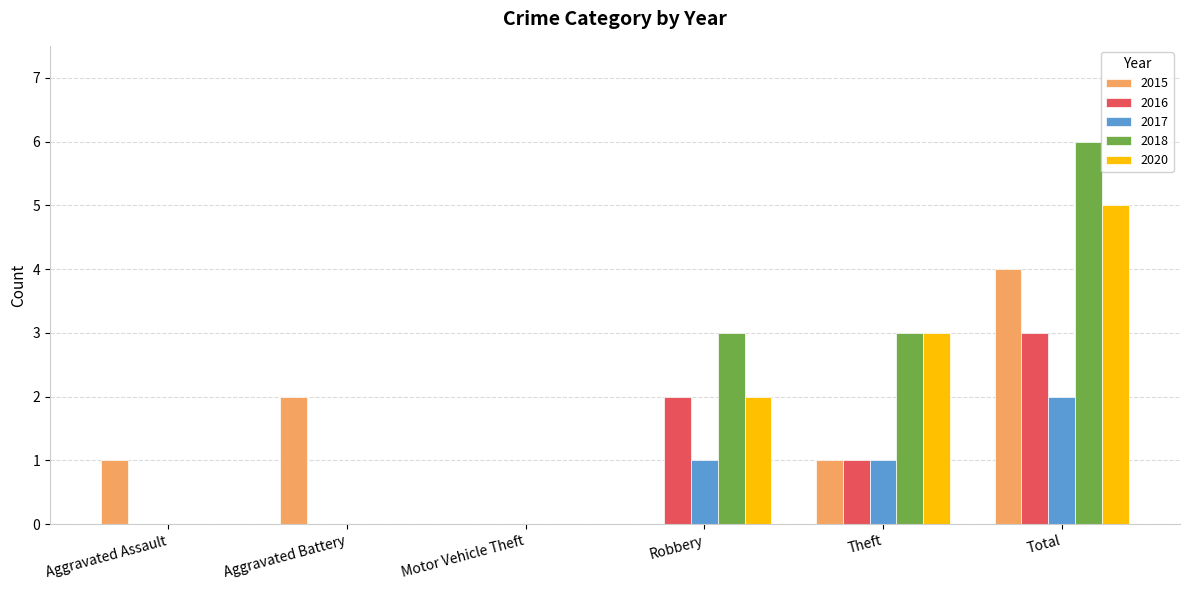

True or false: 2017 has a value of 0 at Motor Vehicle Theft.

True